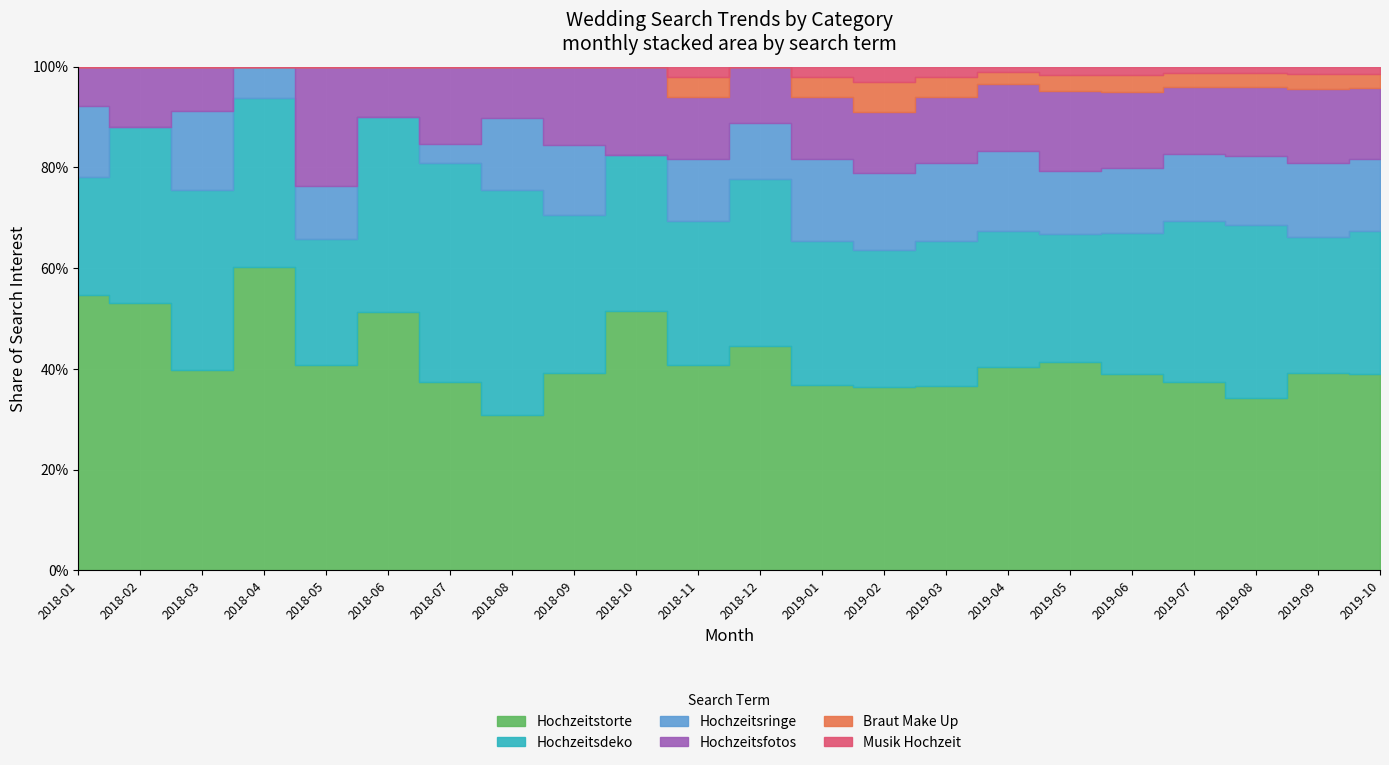

Which series has the largest total across all categories?

Hochzeitstorte